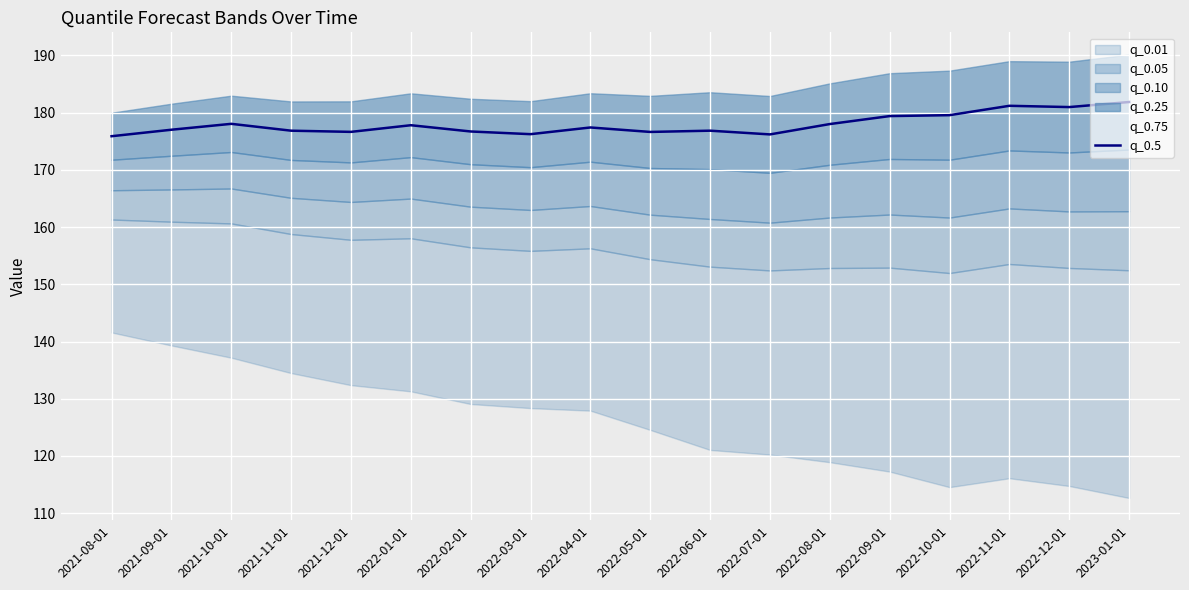

What is the label of the 3rd point from the left?

2021-10-01